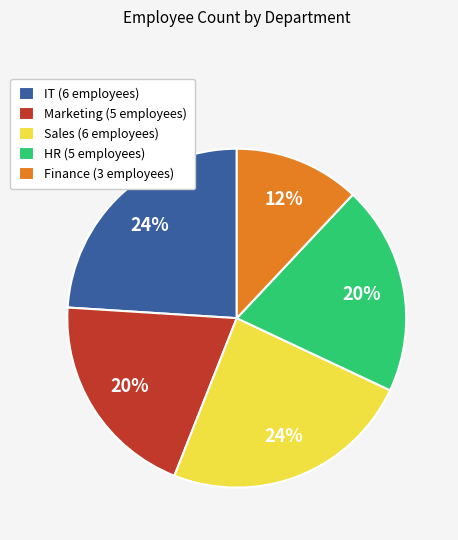

How many segments does this pie chart have?

5